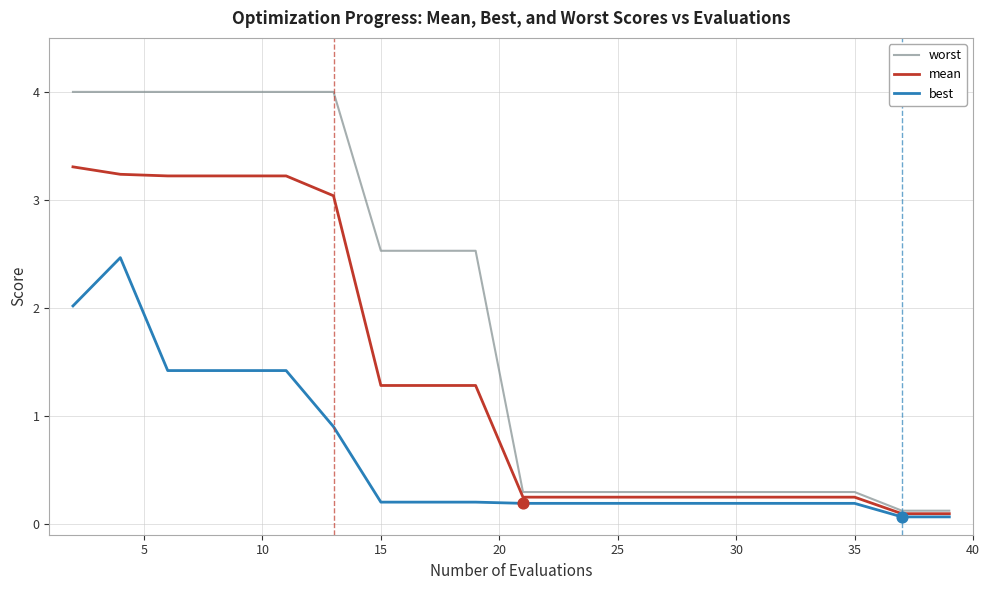

Which series has the largest total across all categories?

worst